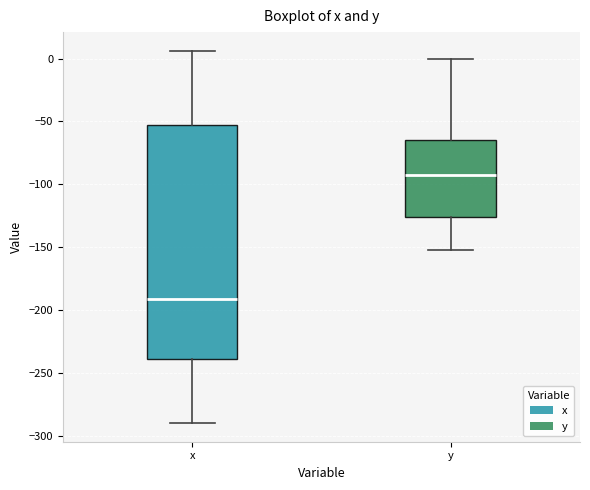

Which box's median line is the highest?

y